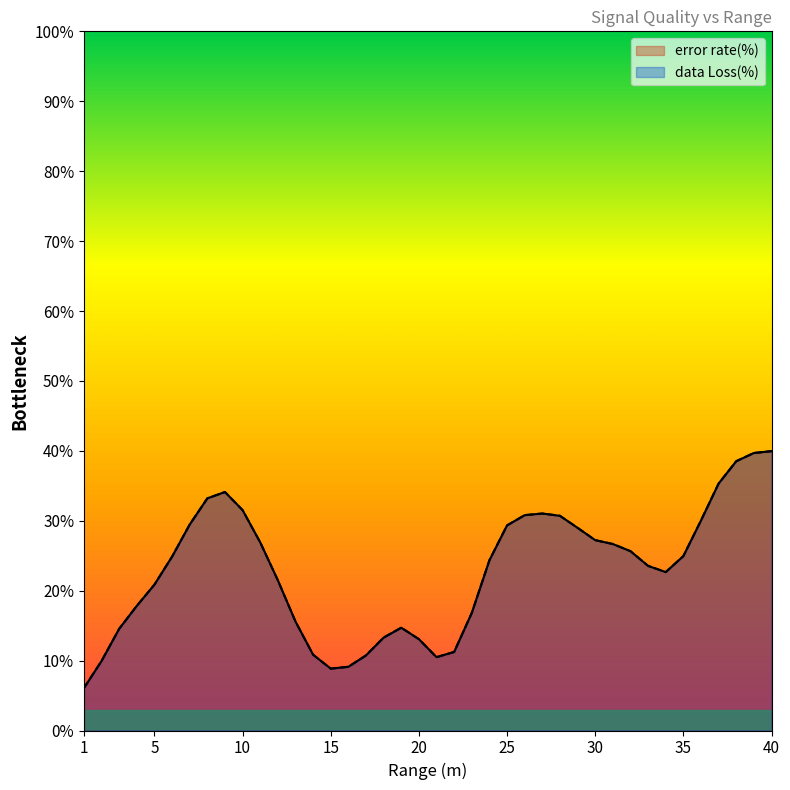

True or false: error rate(%) and data Loss(%) cross at least once.

False